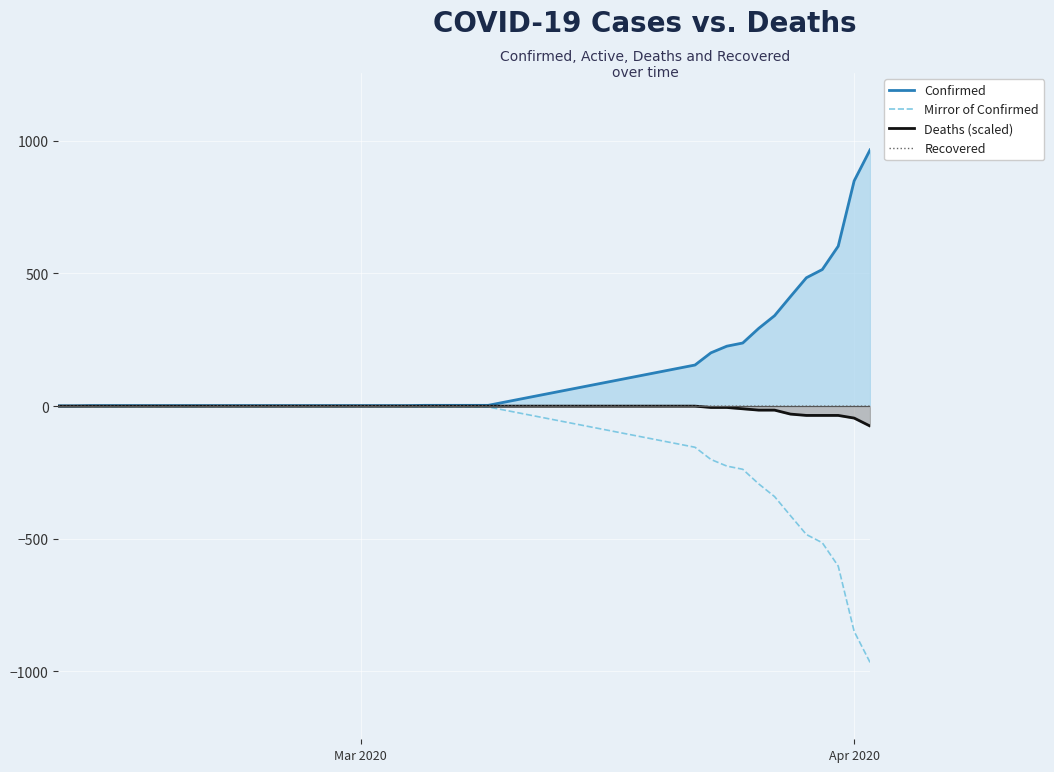

What is the smallest value displayed?

-966